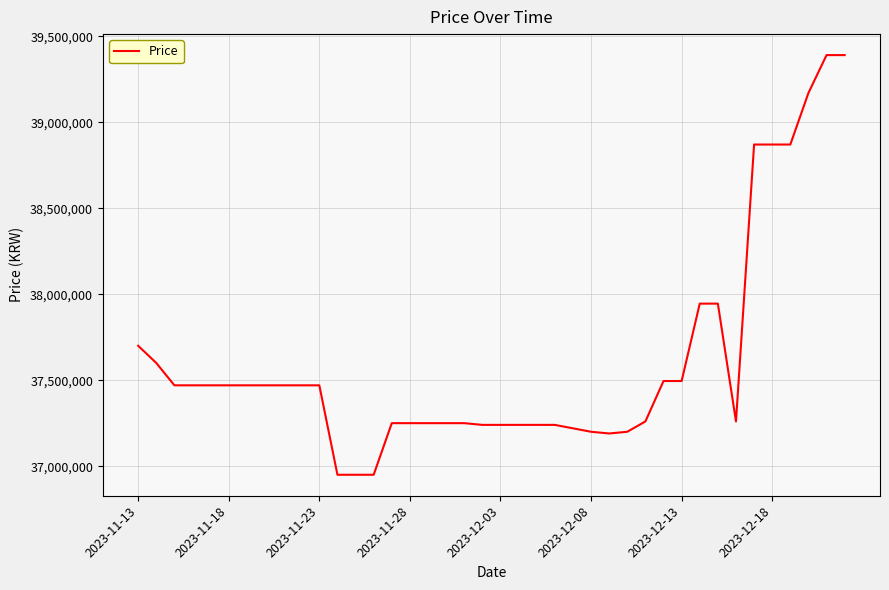

What is the minimum value shown in the chart?

36950000